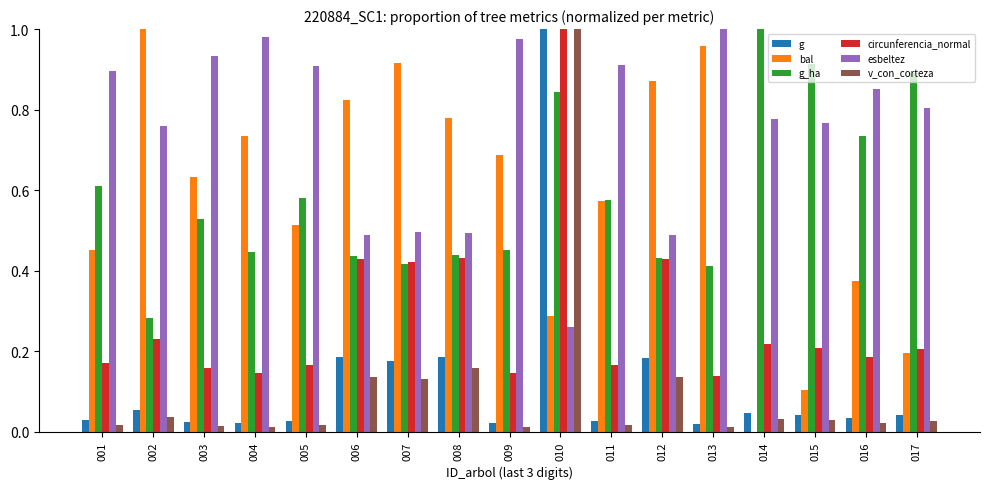

What are all the series names shown in the legend?

g, bal, g_ha, circunferencia_normal, esbeltez, v_con_corteza